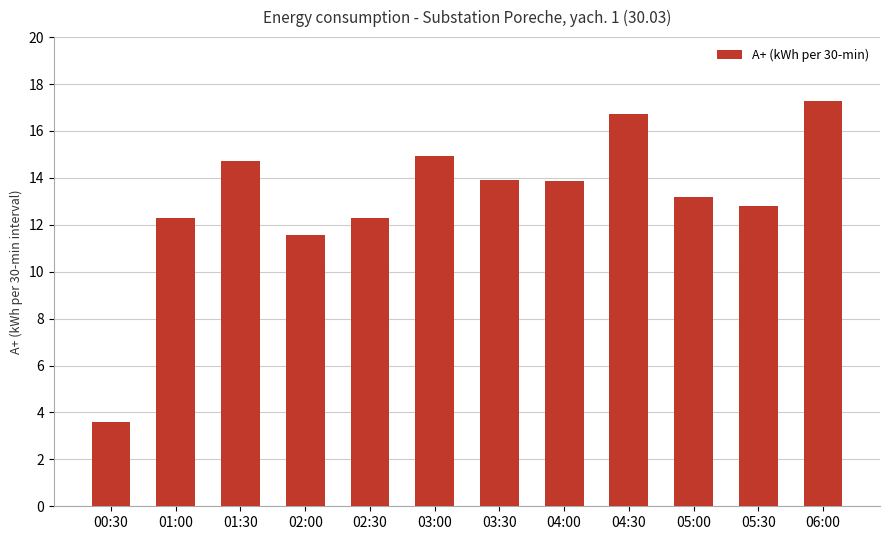

At which category does the chart reach its minimum across all series?

00:30